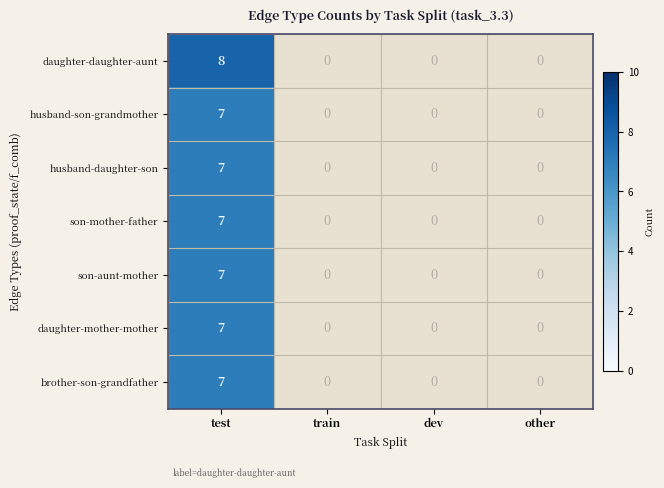

Is it true that husband-daughter-son equals 7 at test?

True